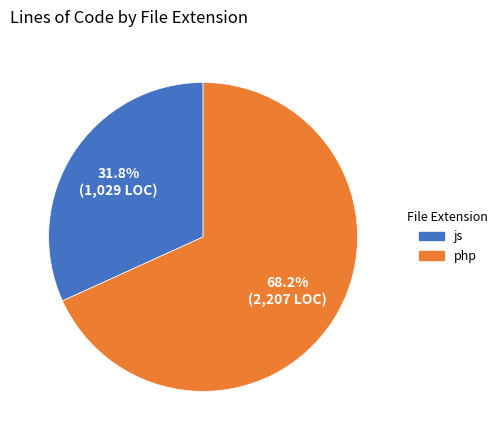

What portion of the pie excludes php?

31.8%